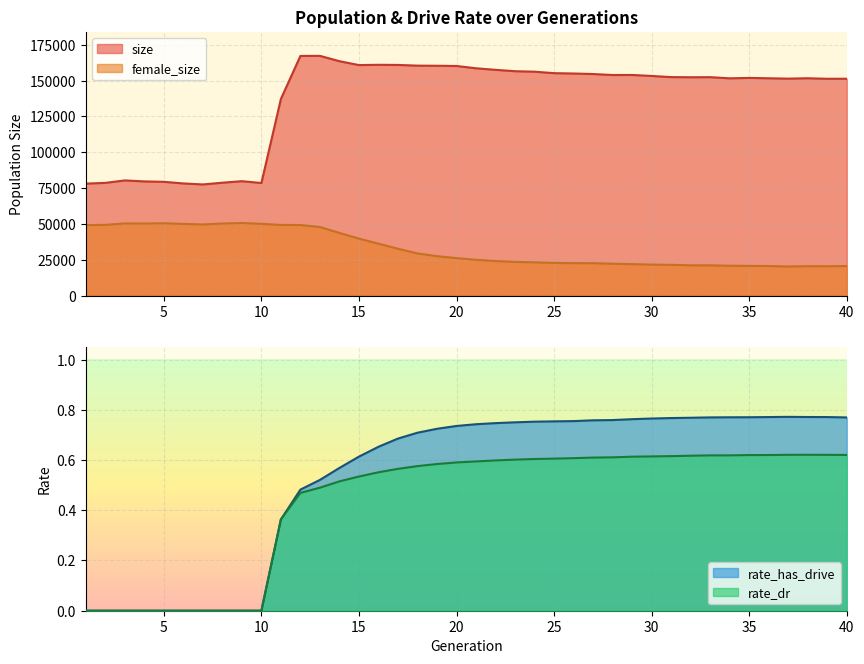

True or false: female_size and rate_dr cross at least once.

False